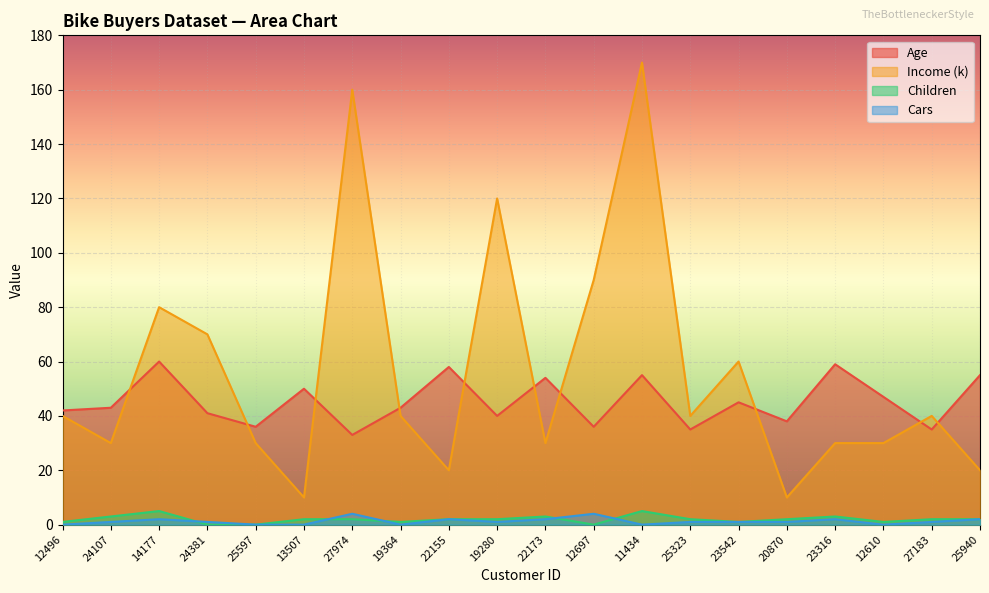

How many interior local peaks does the Cars series have?

5